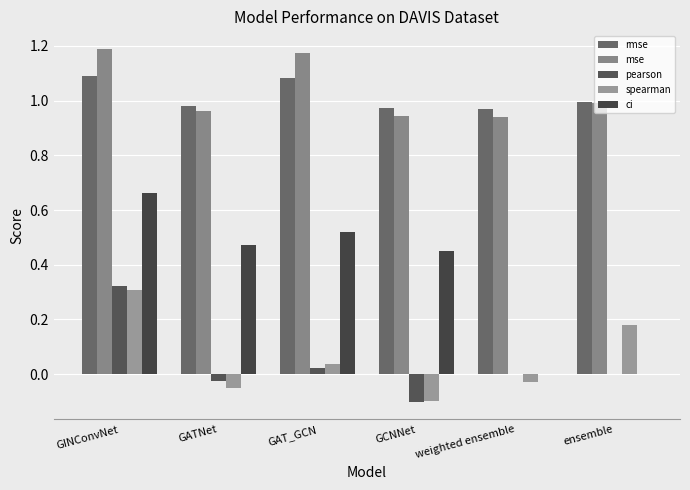

At which category is the sum across all series the highest?

GINConvNet